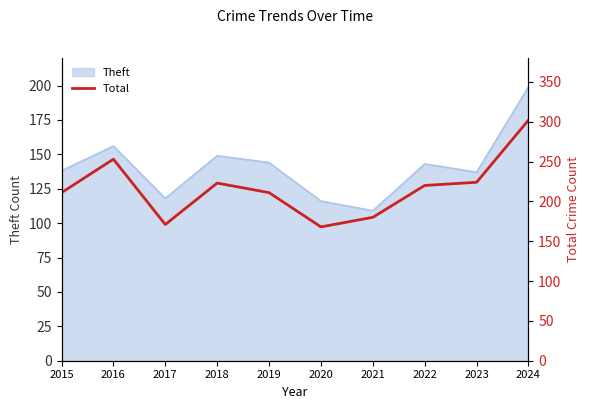

How many categories are shown in the chart?

10